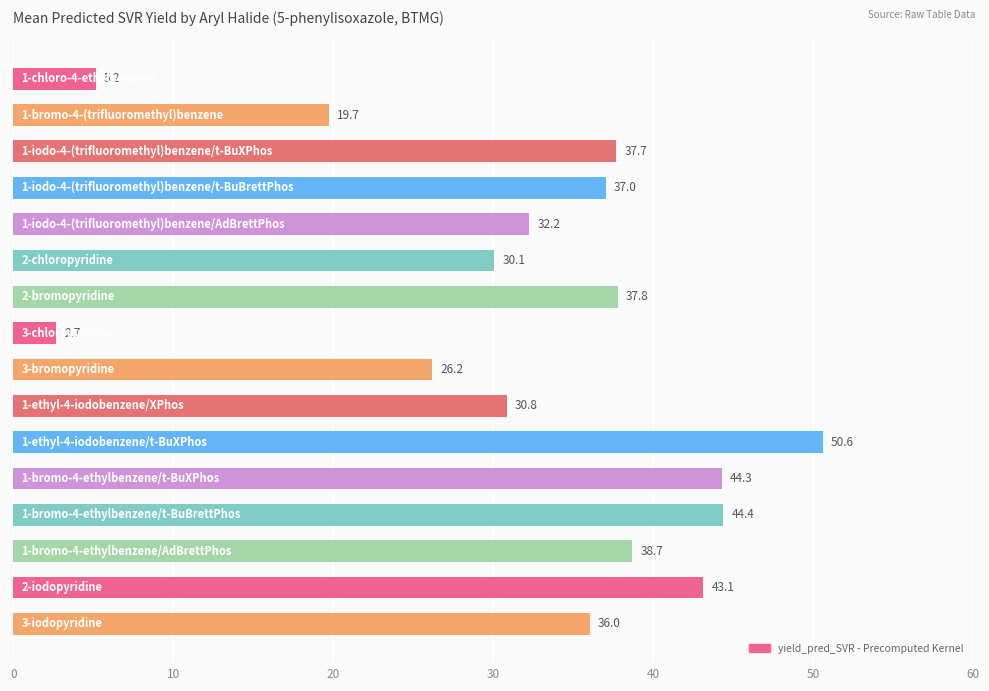

What is the difference between the maximum and minimum values?

47.9